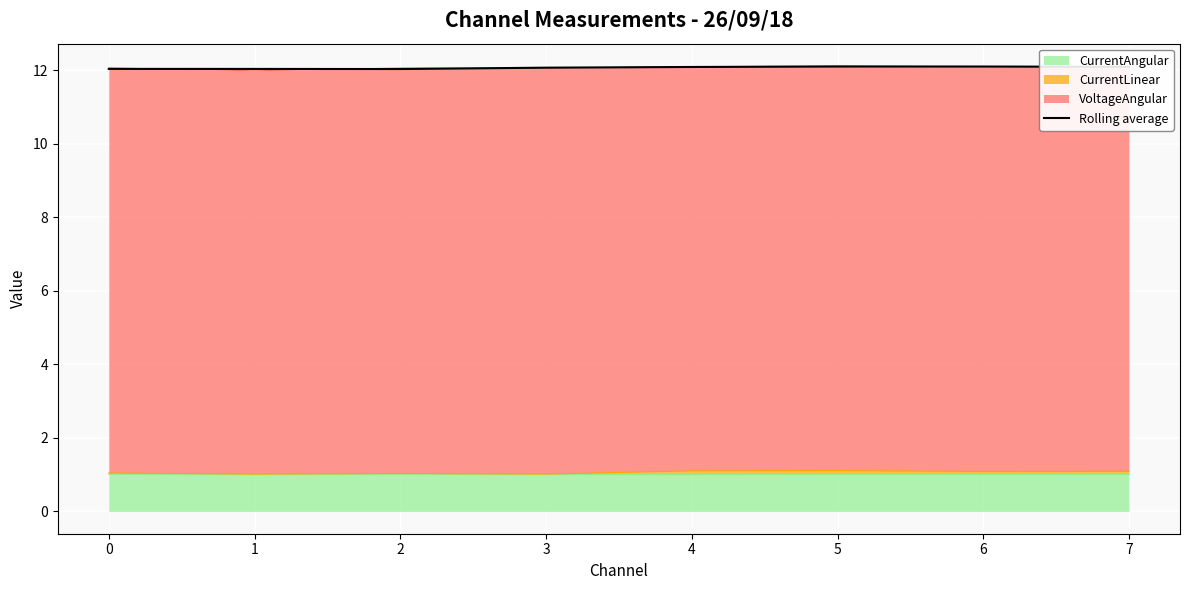

Where is the first local maximum?

5